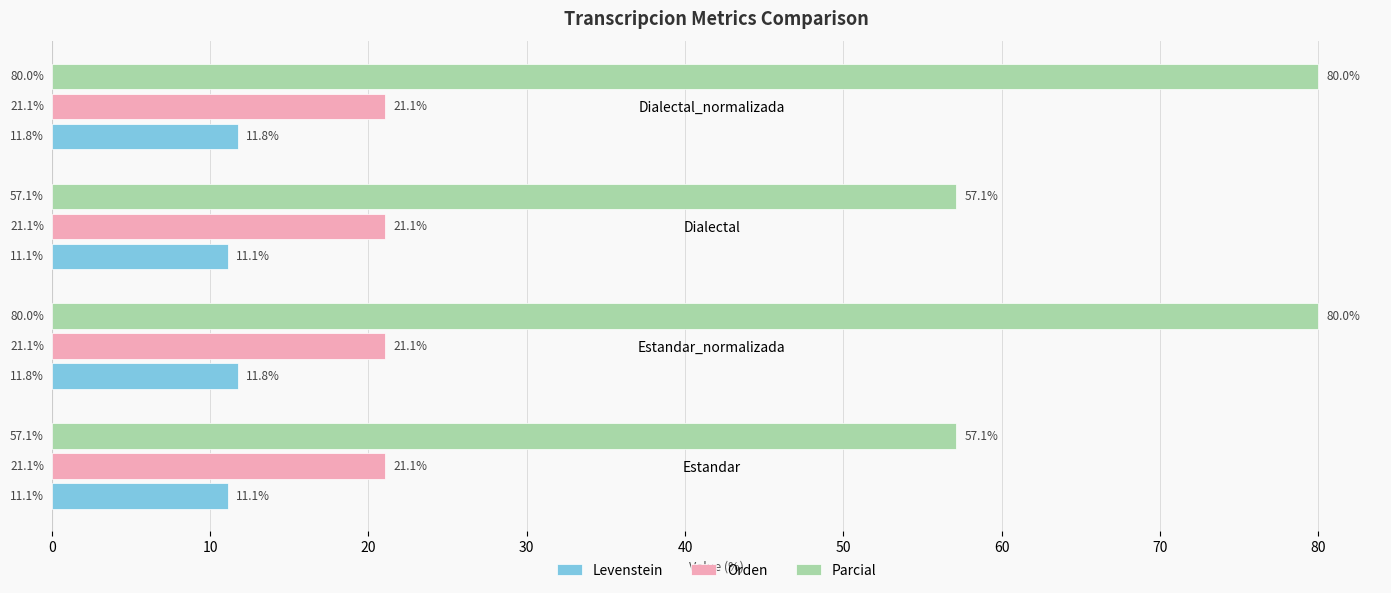

Which series changed the most between Estandar and Dialectal_normalizada?

Parcial